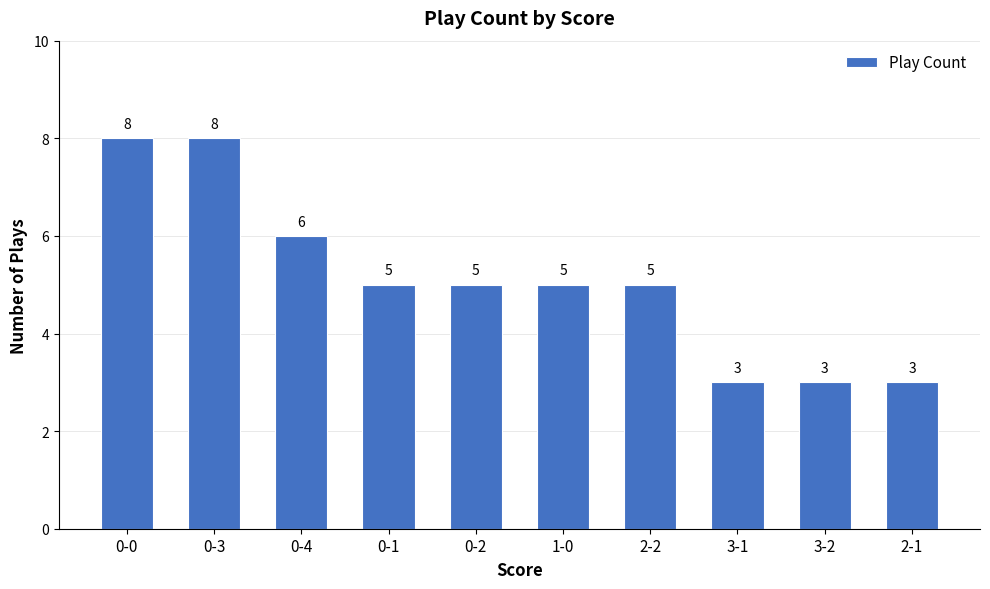

The value at 3-1 is 4. True or false?

False